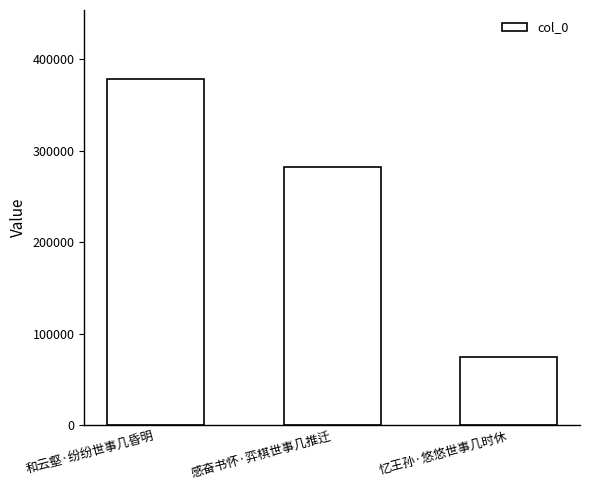

Reading left to right, list all the values displayed in this chart.

378140	281788	74715